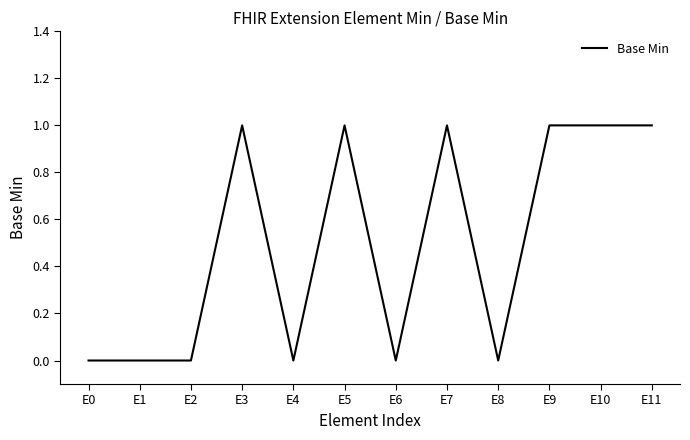

What is the sum of all values?

6